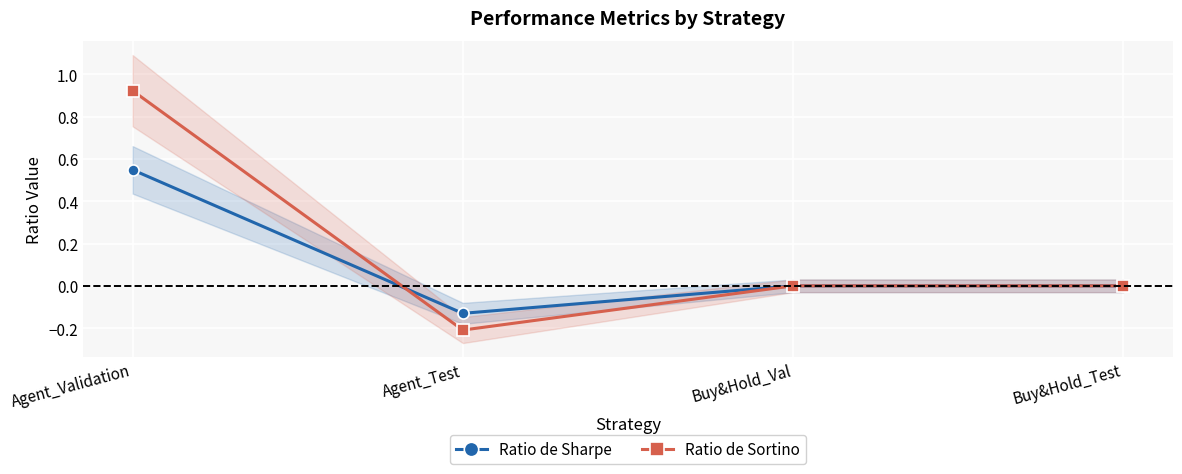

Count the number of categories in the chart.

4